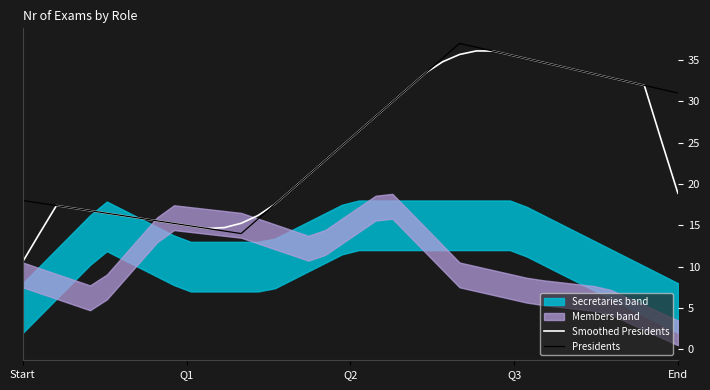

What is the minimum value for Smoothed Presidents?

10.6